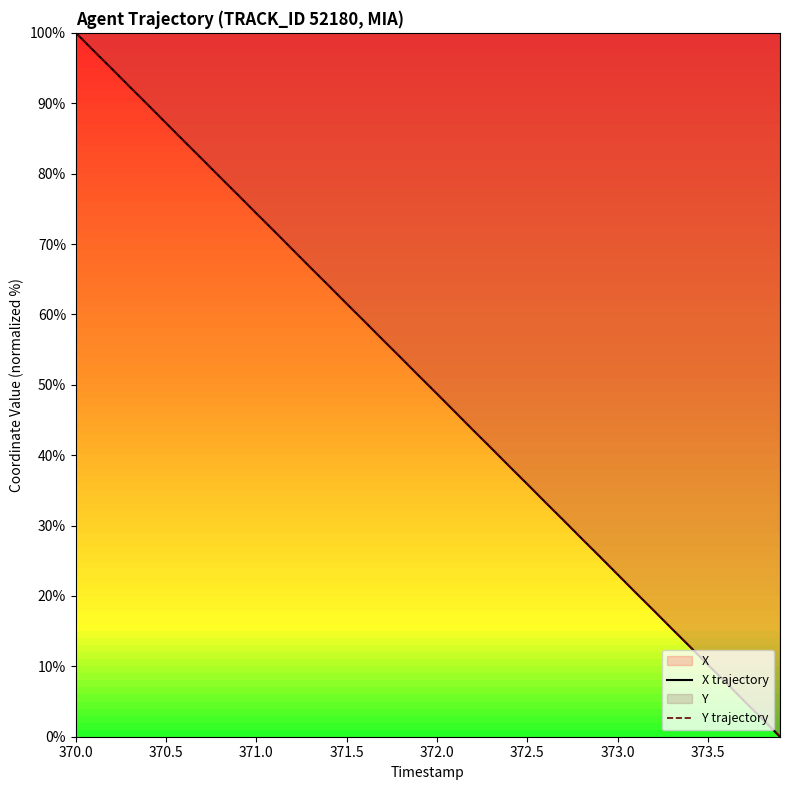

How many positive values does the Y trajectory series have?

39